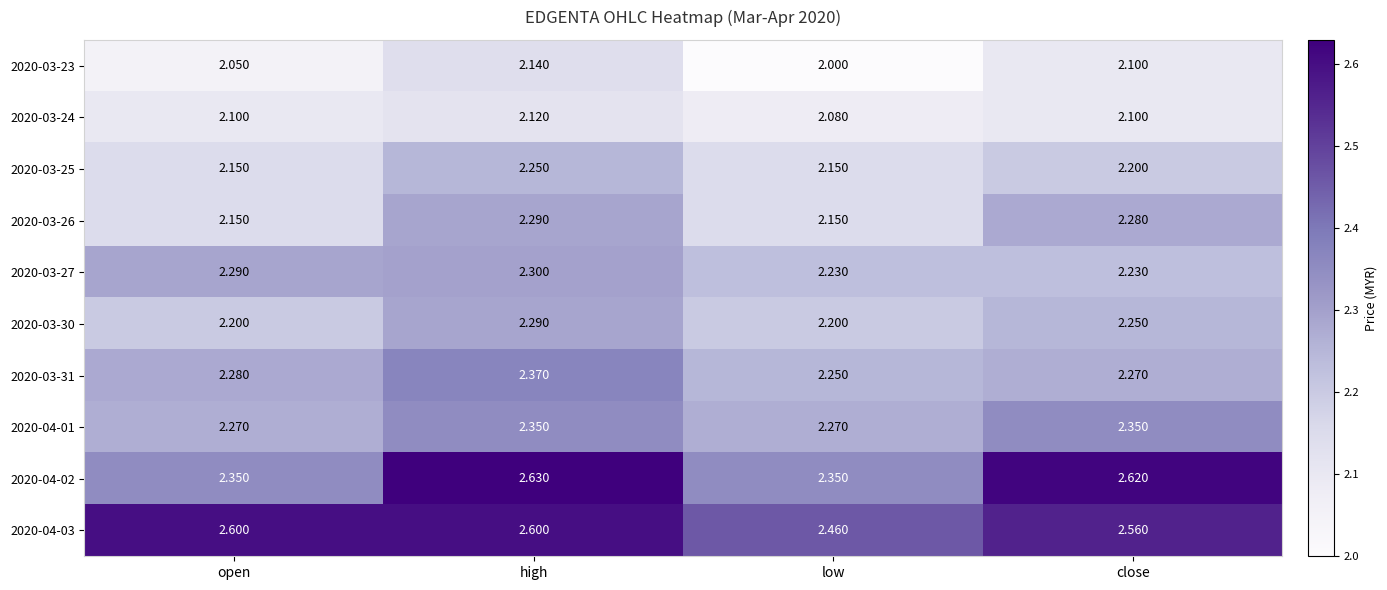

At which category does the chart reach its minimum across all series?

low